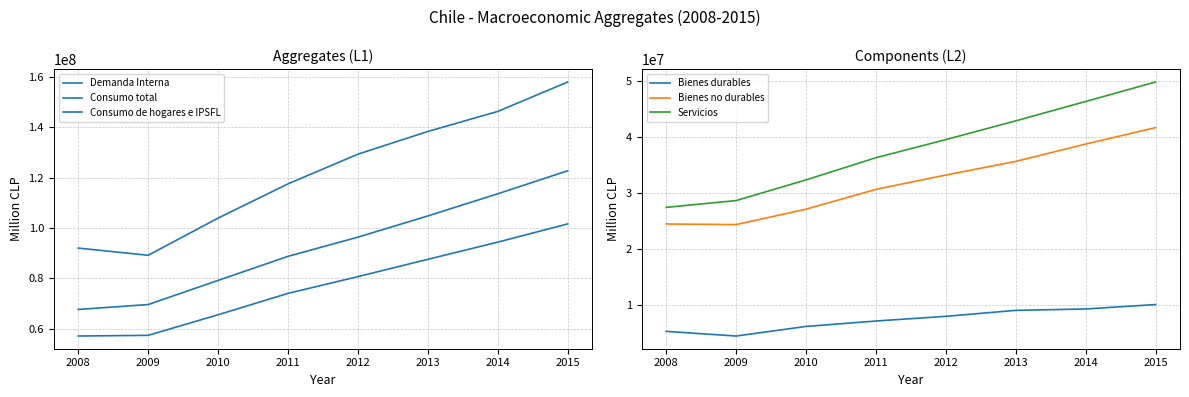

True or false: Bienes durables and Bienes no durables cross at least once.

False